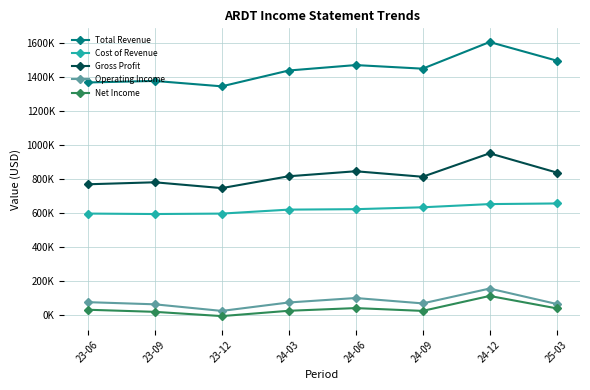

Reading right to left, extract all data points from this chart.

Total Revenue: 1497200	1606300	1449800	1470900	1439000	1346000	1377700	1368700
Cost of Revenue: 657700	654000	635200	624100	621500	598100	595600	598300
Gross Profit: 839600	952300	814600	846900	817500	747900	782100	770400
Operating Income: 67100	157600	70400	102000	75800	26200	65000	77700
Net Income: 41400	114200	26300	42800	27000	-4200	20800	33100